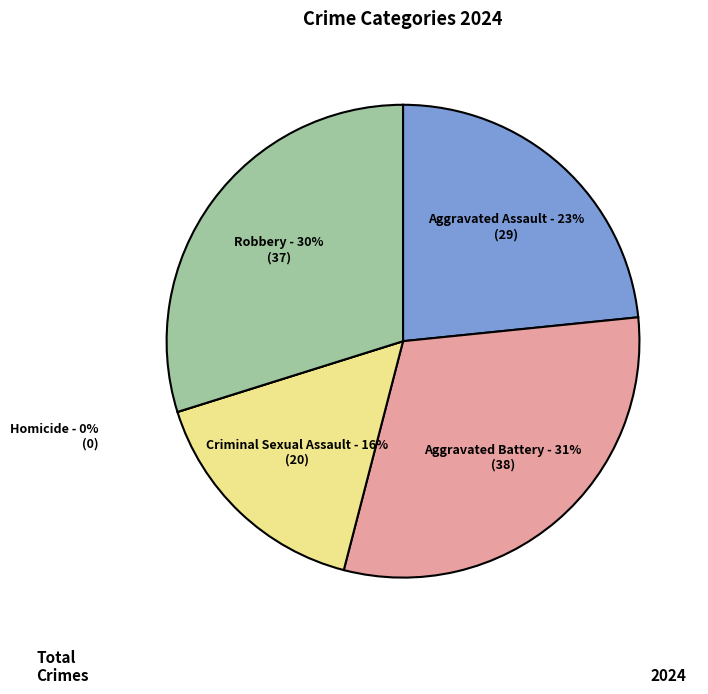

The Aggravated Assault slice represents 35% of the pie. True or false?

False